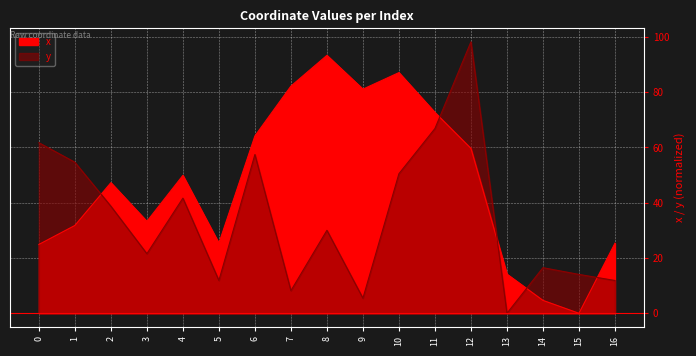

What is the value of the y point at the 15th from the left?

16.5